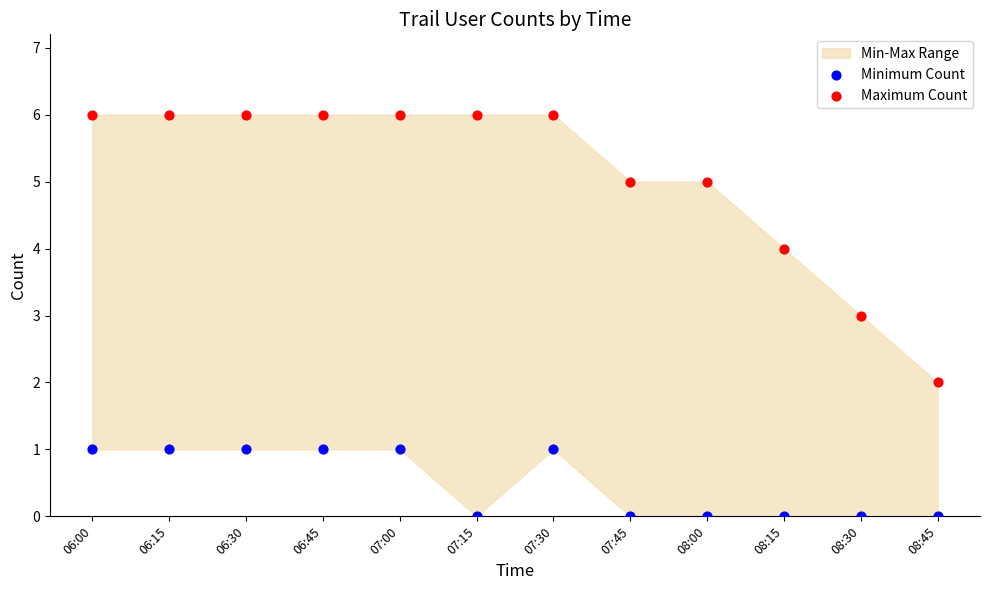

Which series contains the lowest Y value?

Minimum Count